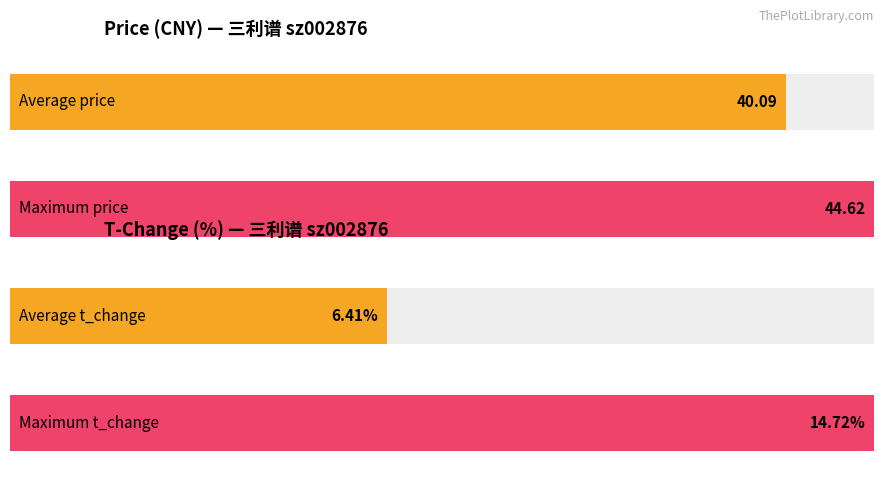

What is the difference between the maximum and minimum values in the t_change series?

13.4